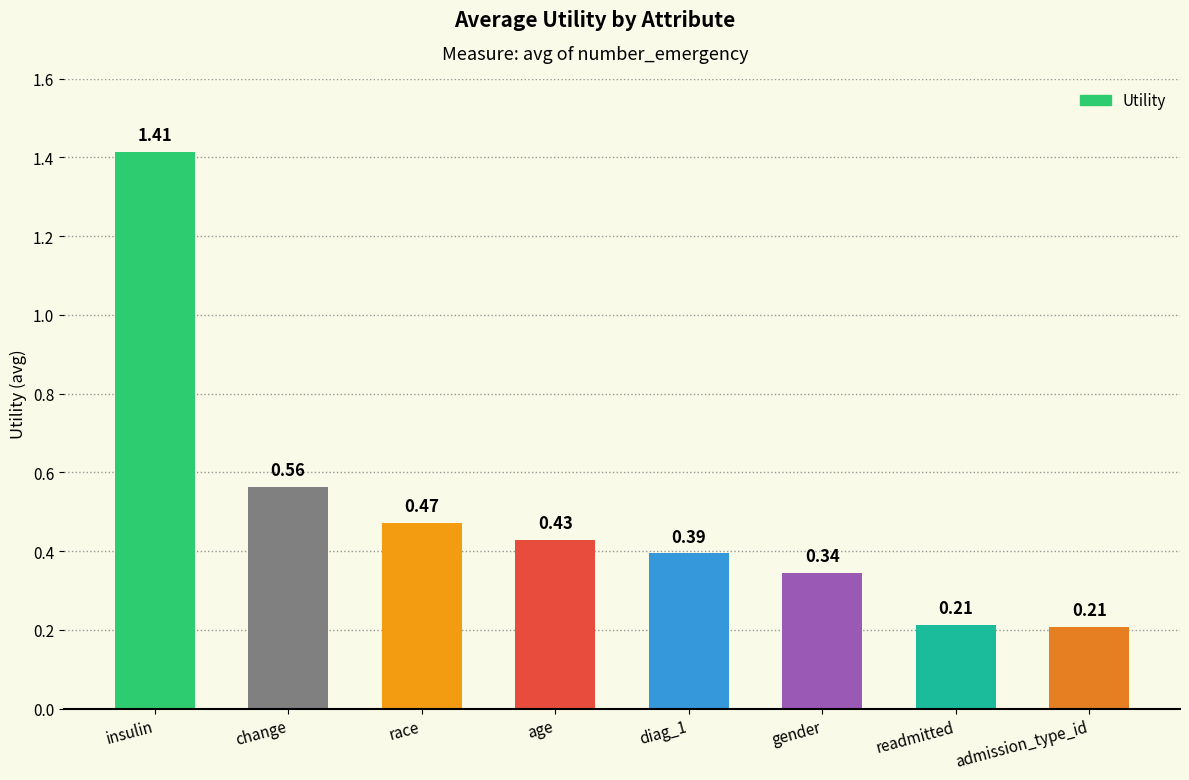

Which has a higher value, insulin or race?

insulin